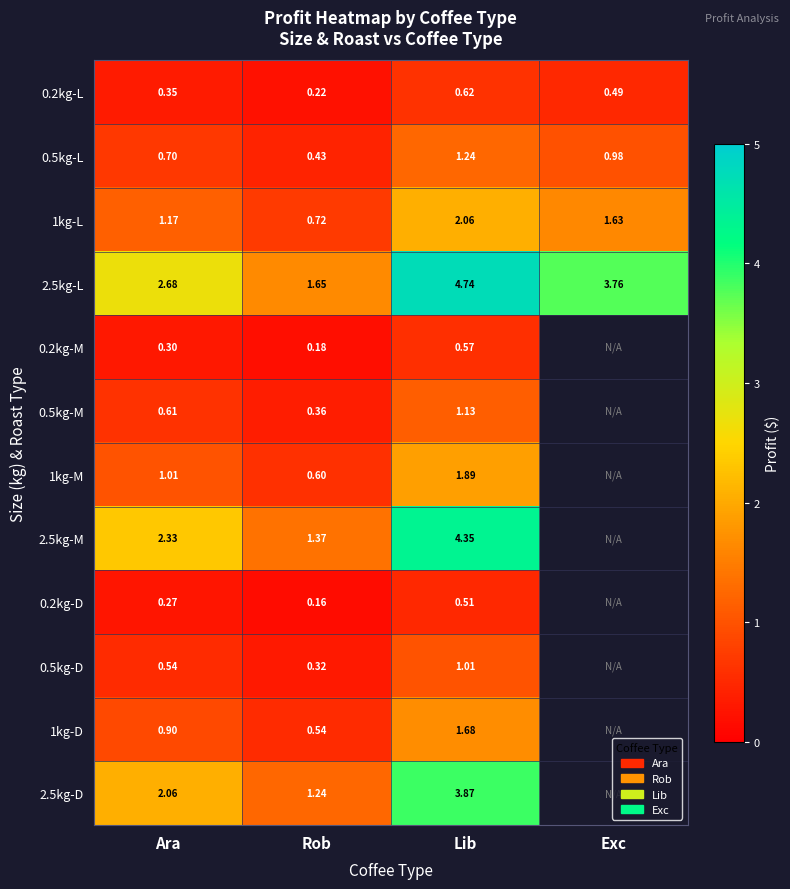

At which category is the sum across all series the highest?

Lib